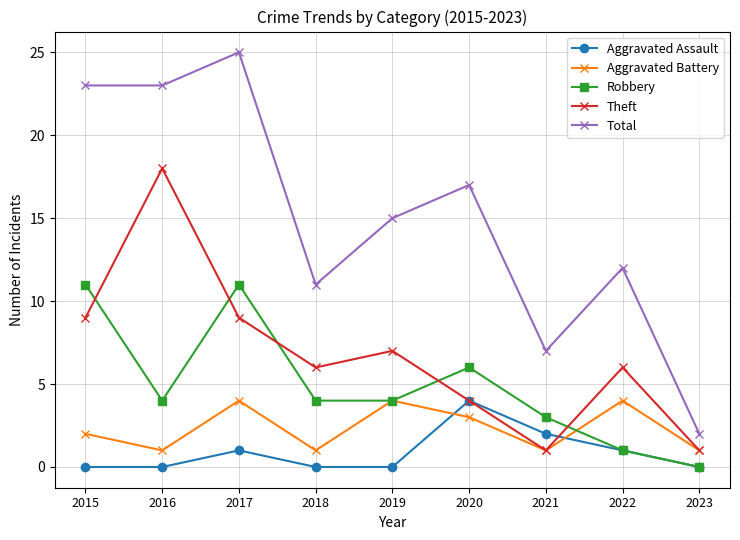

Which category has the lowest value in the Total series?

2023